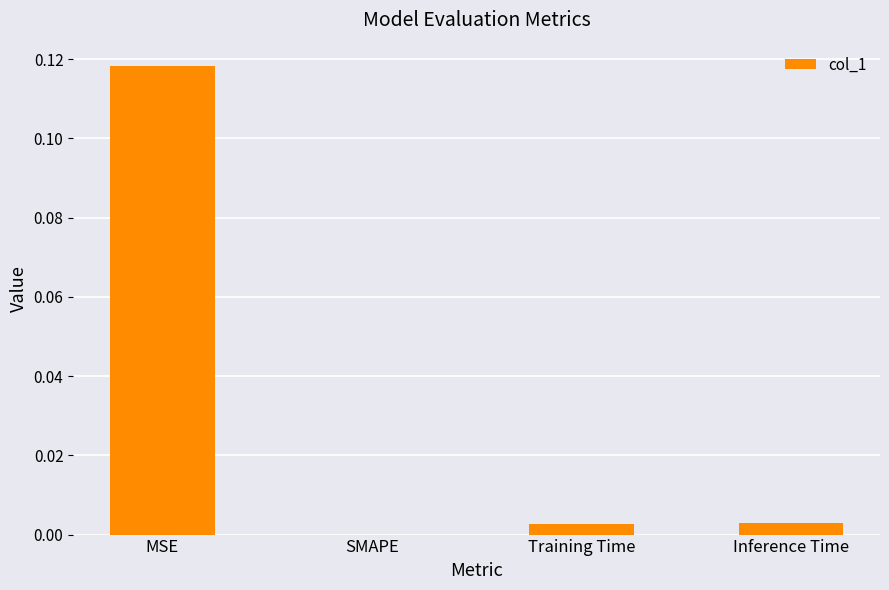

Between Training Time and MSE, which is larger?

MSE